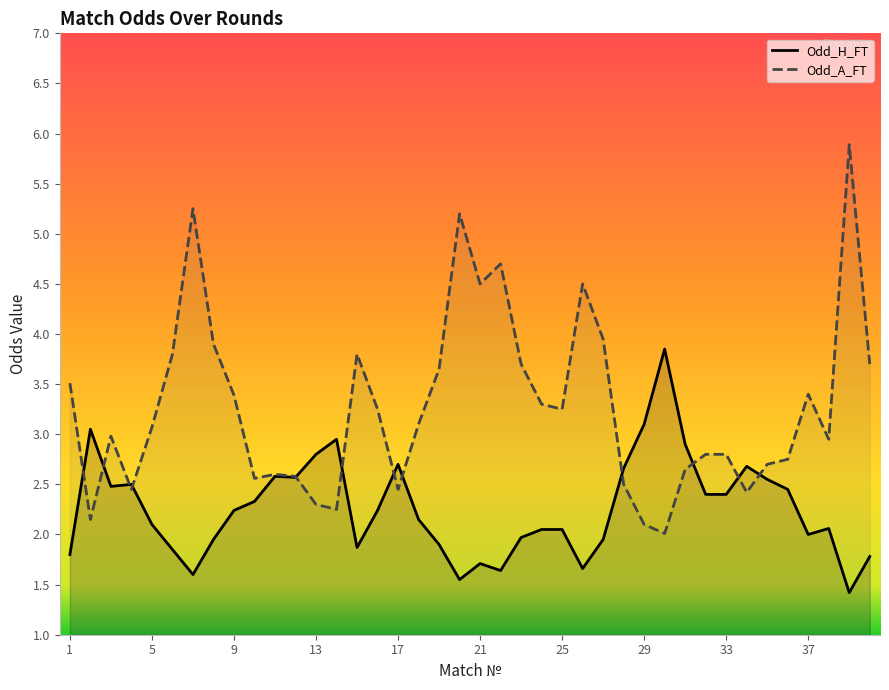

At how many categories does at least one series exceed 3?

24